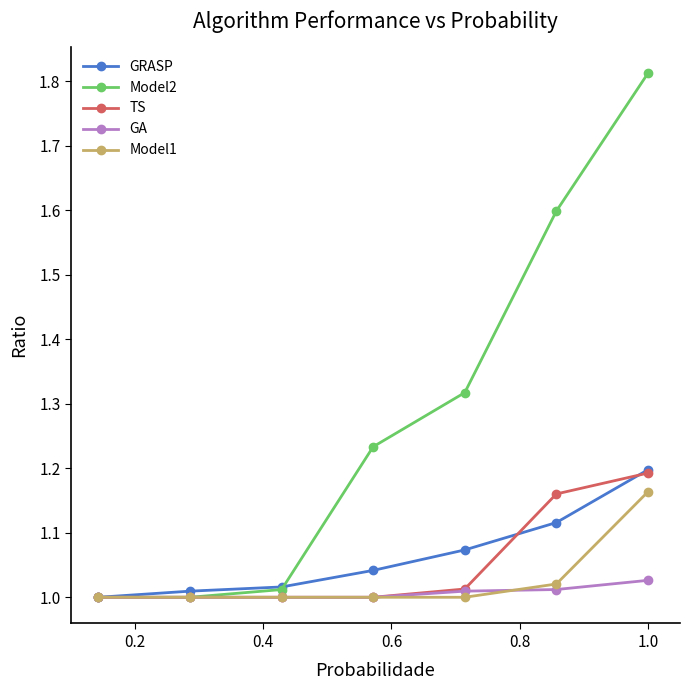

True or false: Model1 has more than 2 points higher than both neighbors.

False